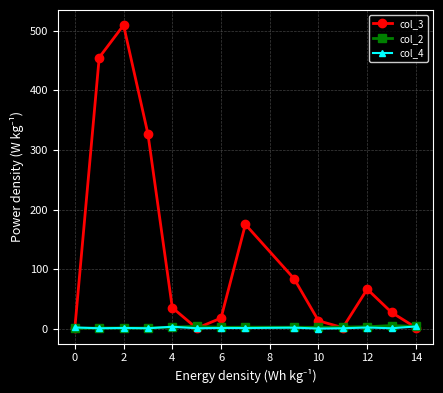

Which series has the largest range (max minus min)?

col_3